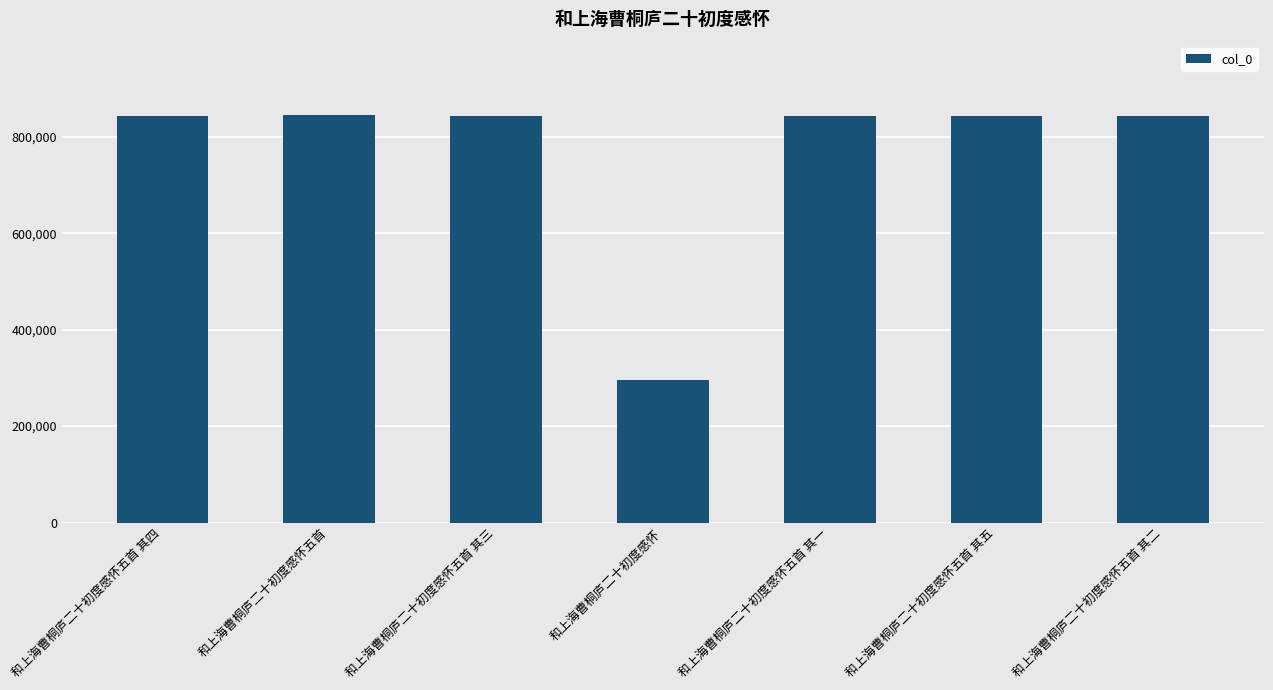

What position from the left is 和上海曹桐庐二十初度感怀?

4